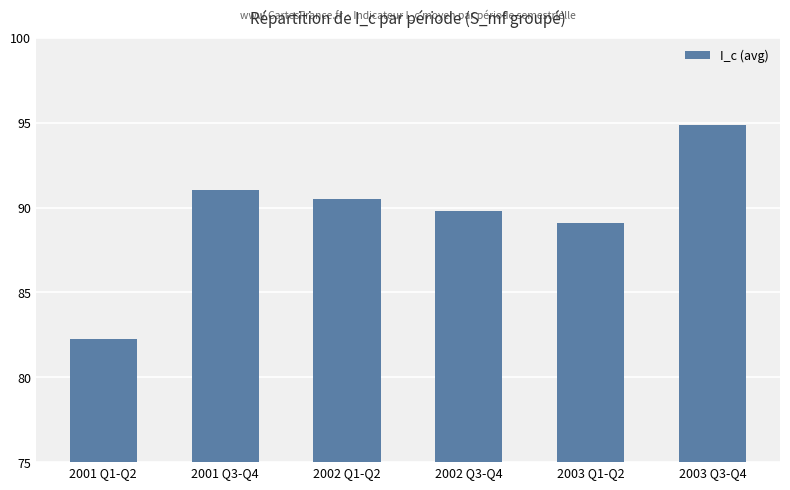

What is the value of the 1st bar from the left?

82.2